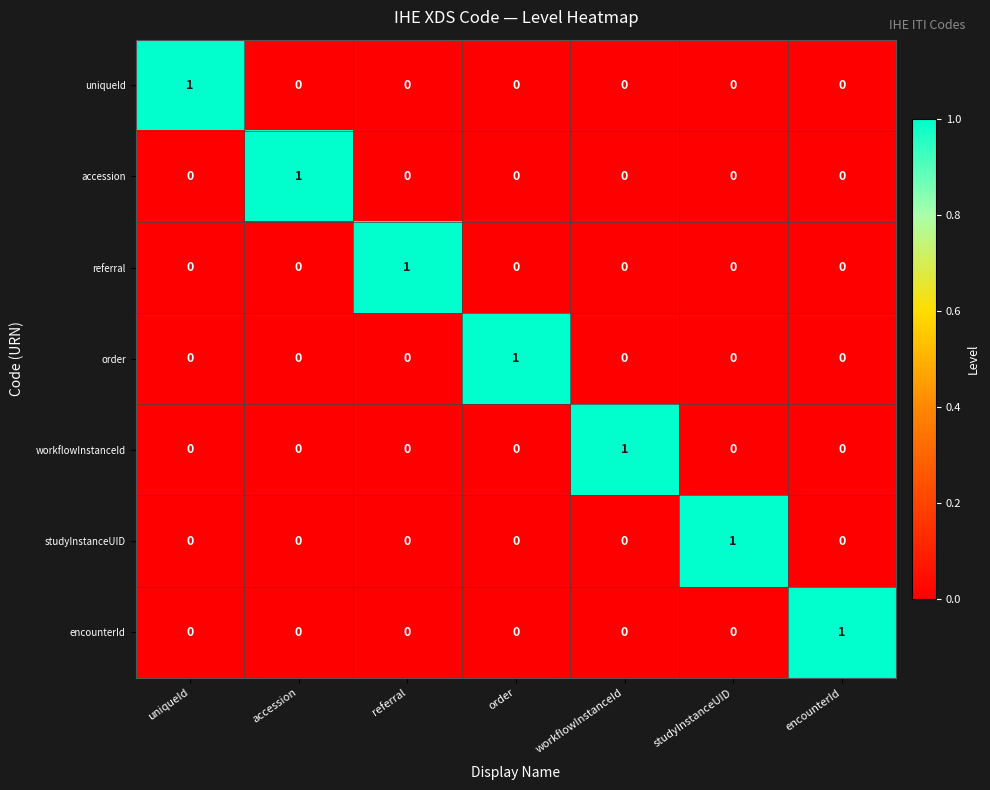

At which label does order reach its peak?

order